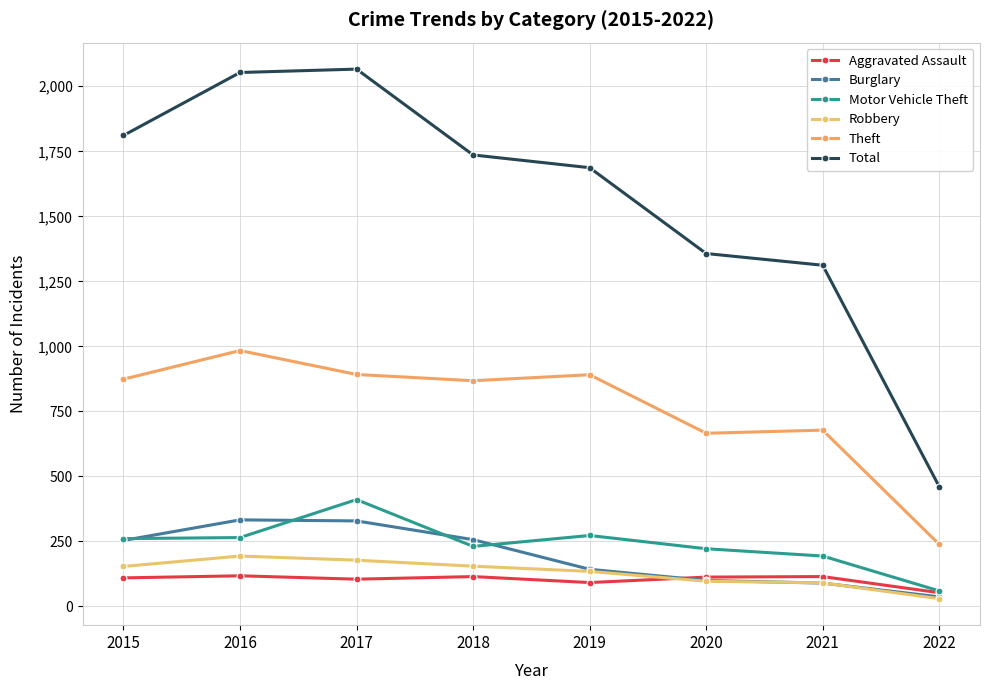

How many data points does each series have?

8